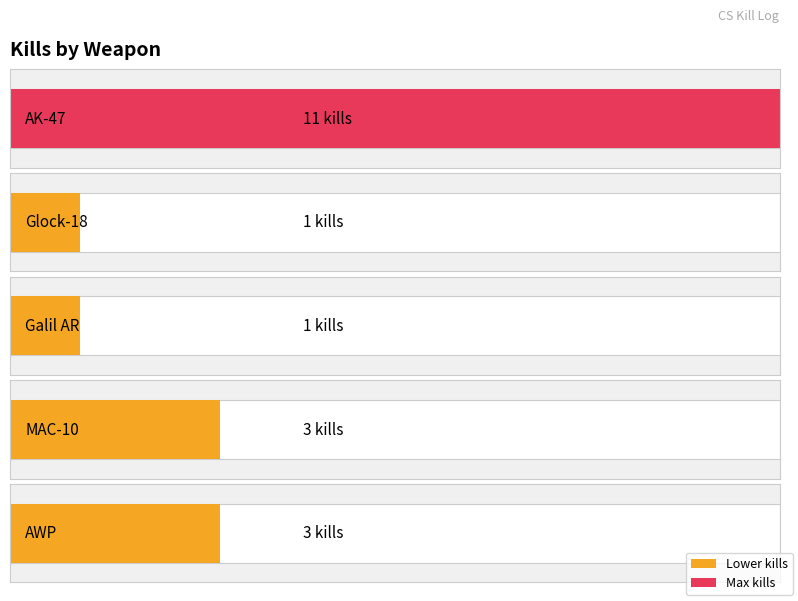

Is it true that the value at AWP is 3?

True